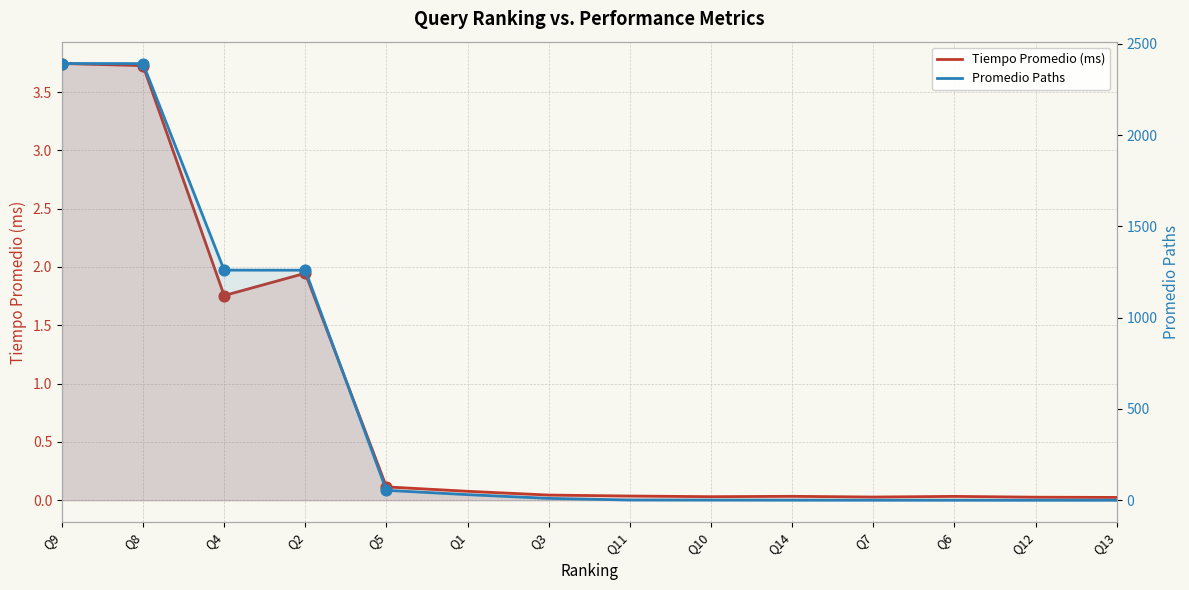

What is the total value across all series at Q6?

0.2